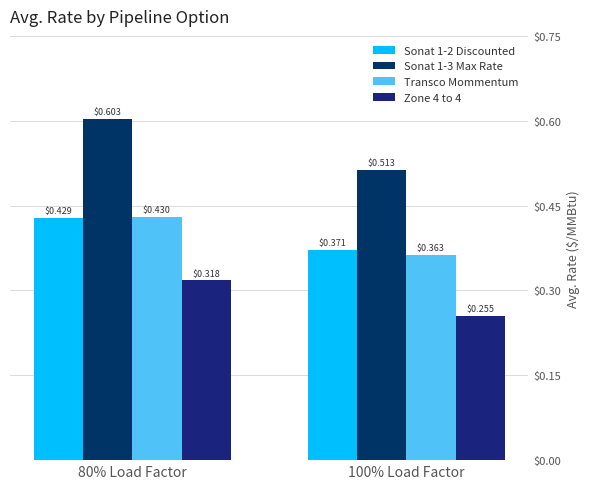

The value of Sonat 1-2 Discounted at 80% Load Factor is 0.4. True or false?

True